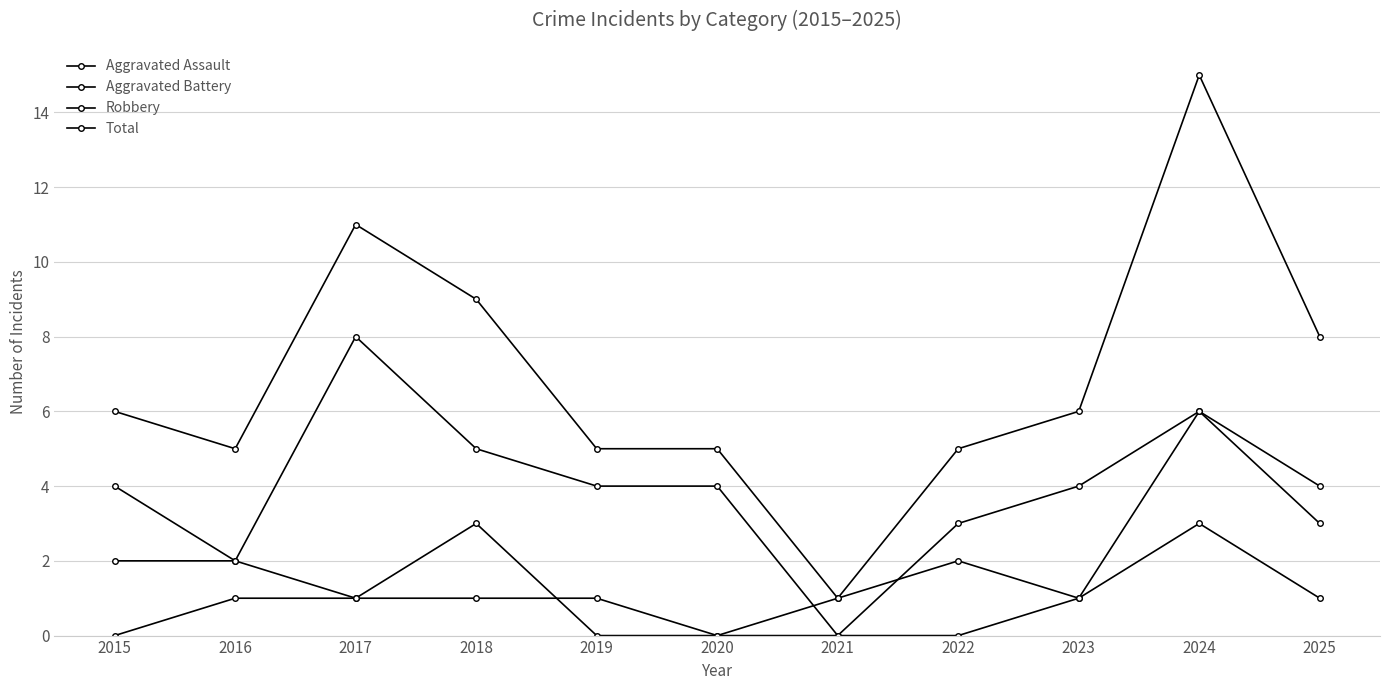

Reading left to right, extract all data points from this chart.

Aggravated Assault: 0	1	1	1	1	0	0	0	1	6	3
Aggravated Battery: 2	2	1	3	0	0	1	2	1	3	1
Robbery: 4	2	8	5	4	4	0	3	4	6	4
Total: 6	5	11	9	5	5	1	5	6	15	8